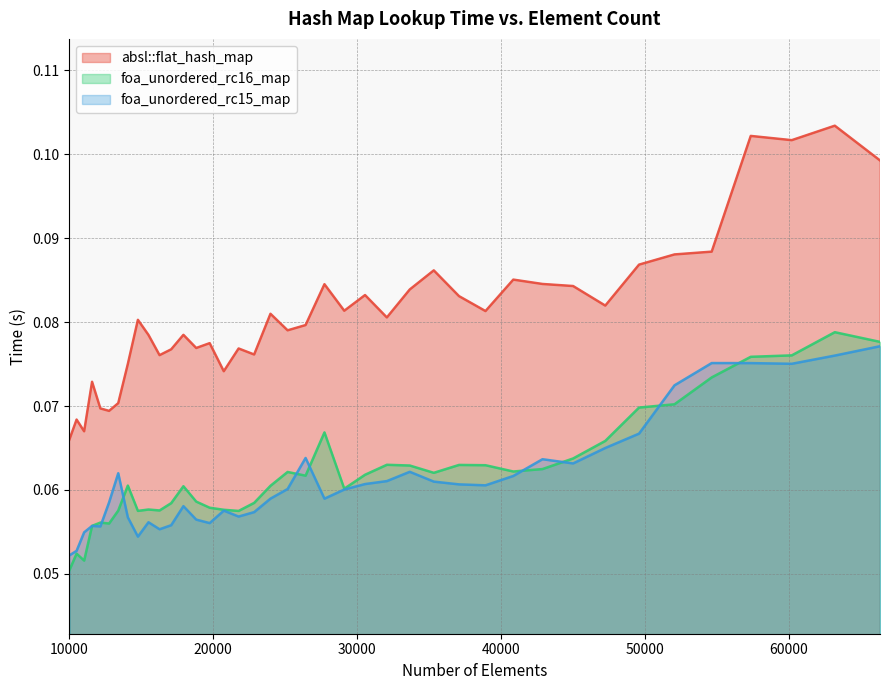

Between 47258 and 33664, which is larger?

33664